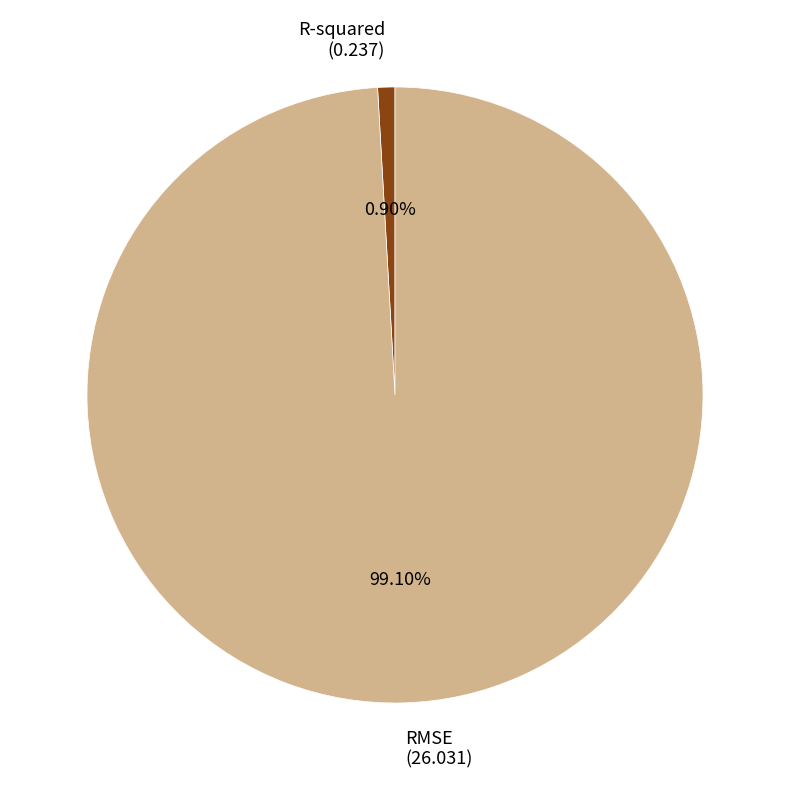

To the nearest percent, what is the difference between the RMSE and R-squared slice percentages?

98%